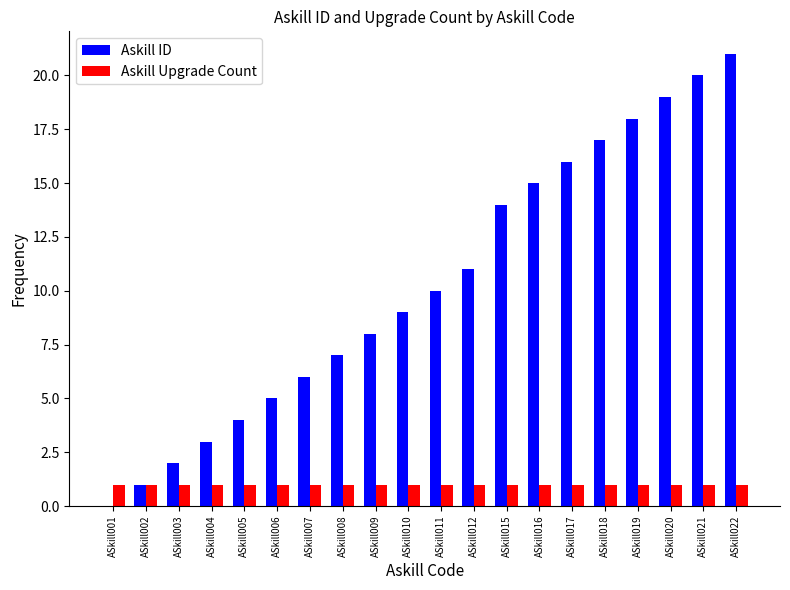

What is the total value across all series at ASkill007?

7